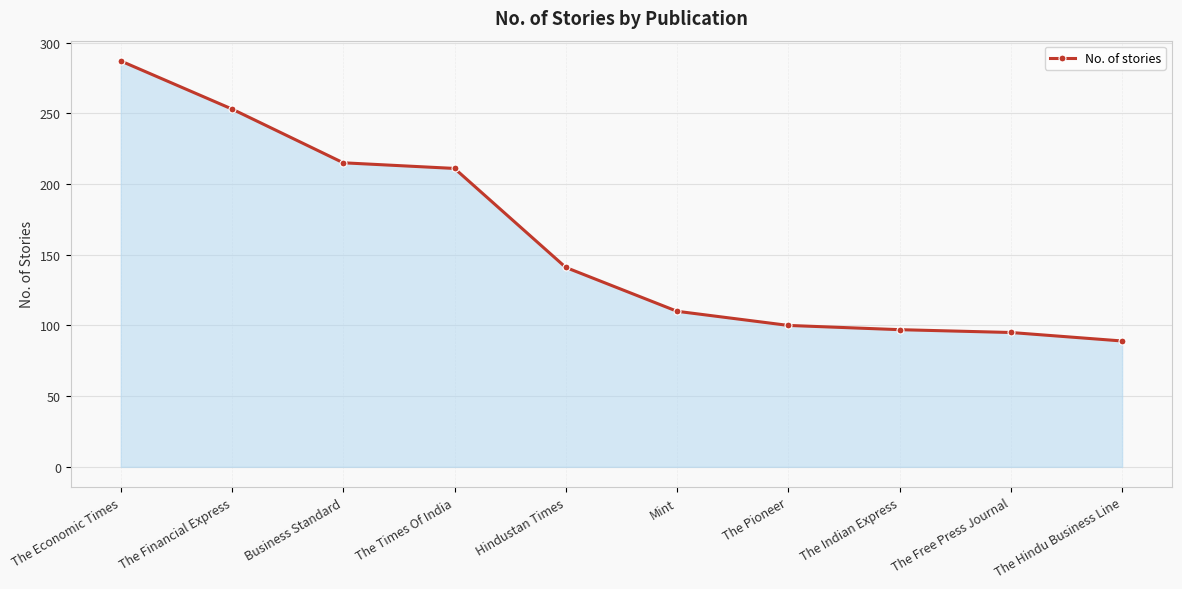

The chart shows a value of 215 at Business Standard. True or false?

True